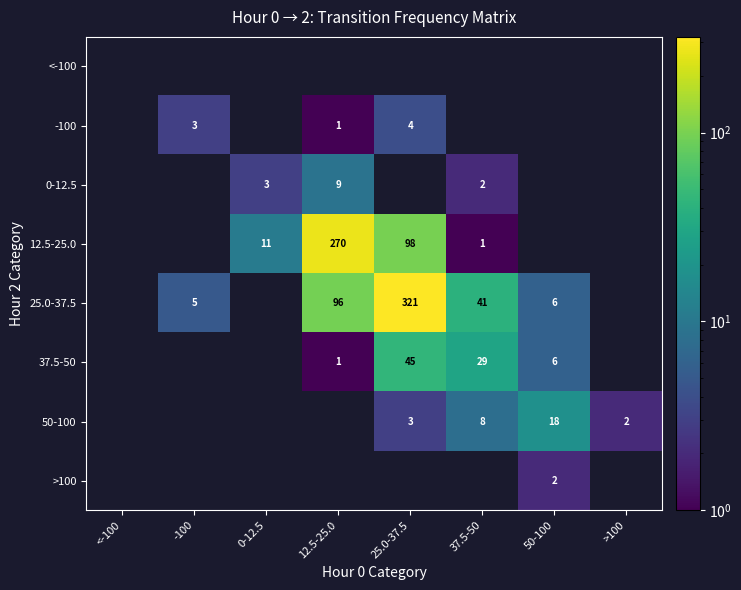

True or false: 50-100 has a value of 3 at 25.0-37.5.

True